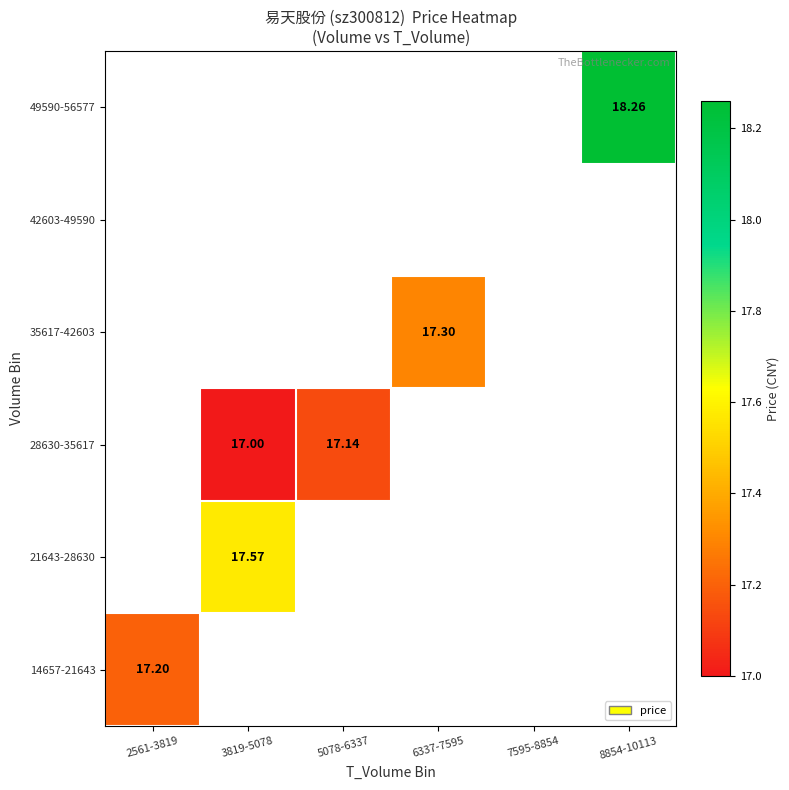

What is the lowest value of the 14657-21643 series?

17.2